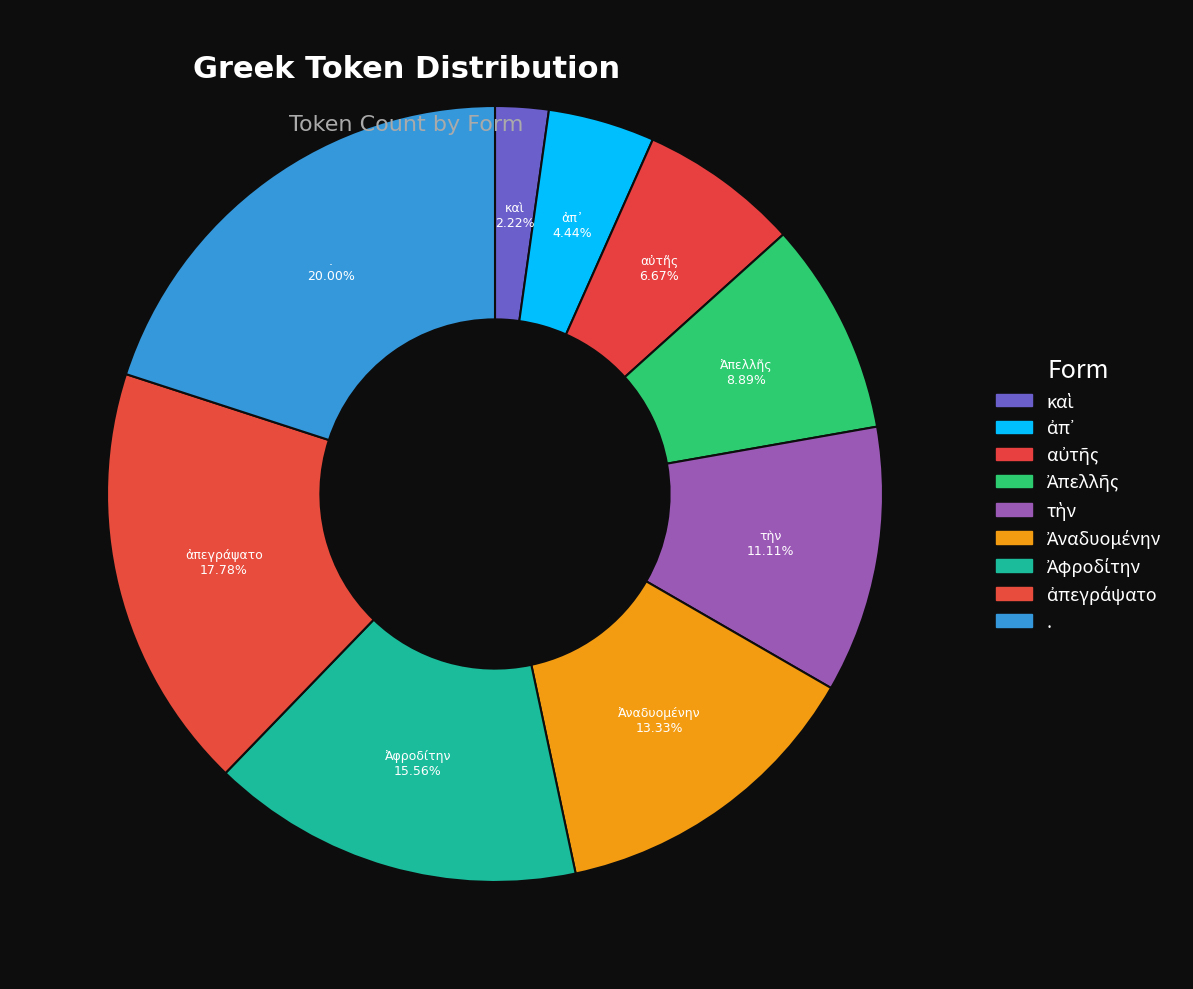

Count the number of slices in the pie.

9